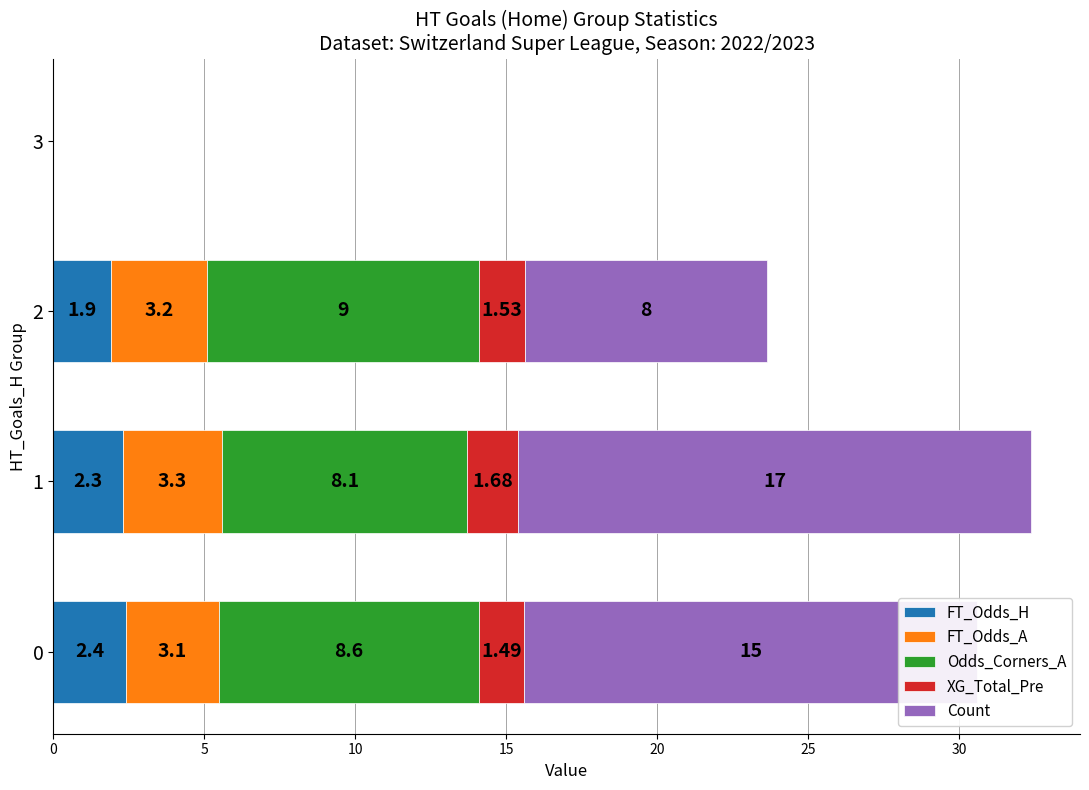

What are all the series names shown in the legend?

FT_Odds_H, FT_Odds_A, Odds_Corners_A, XG_Total_Pre, Count